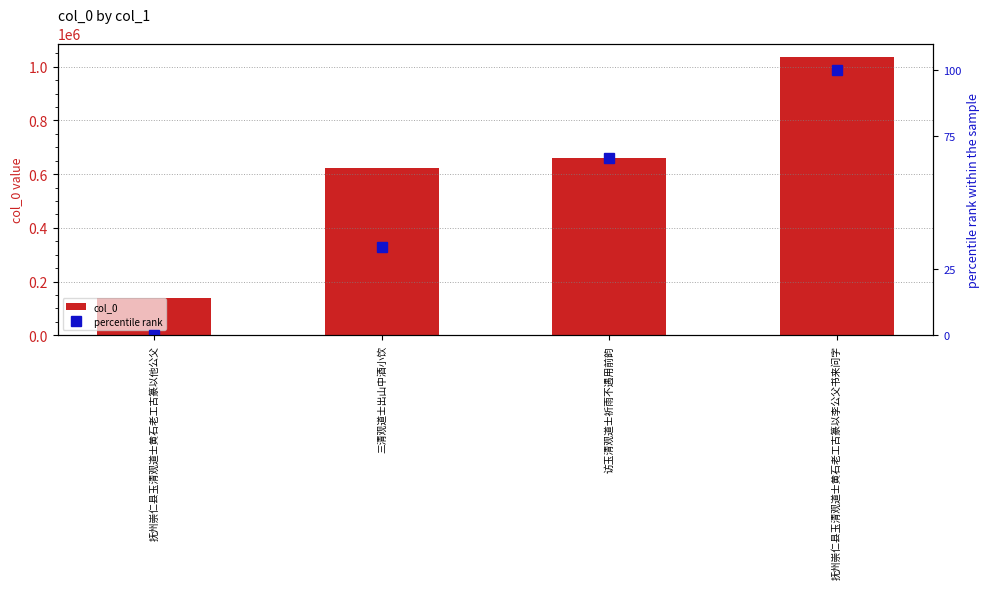

Rank the series by their average value, from lowest to highest.

percentile rank, col_0